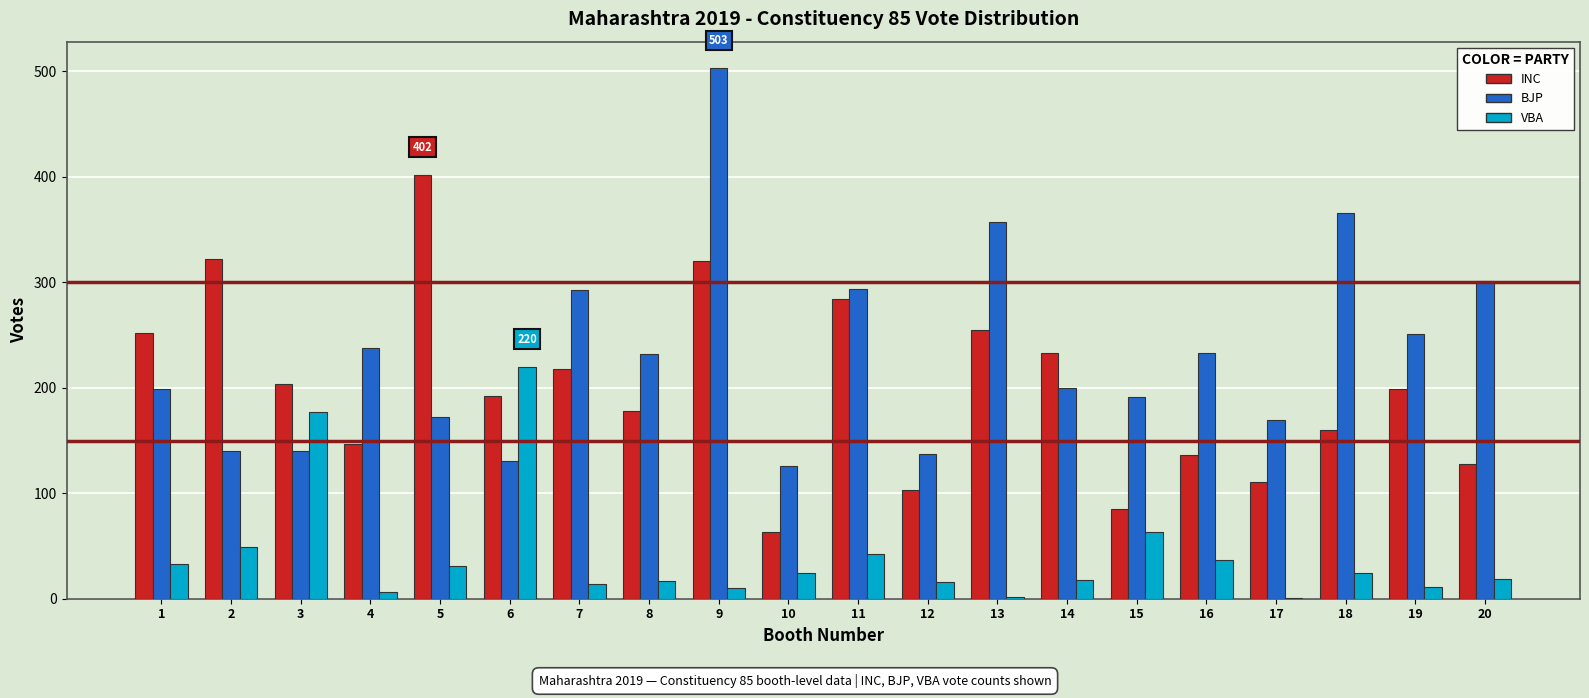

Is it true that VBA equals 37 at 16?

True